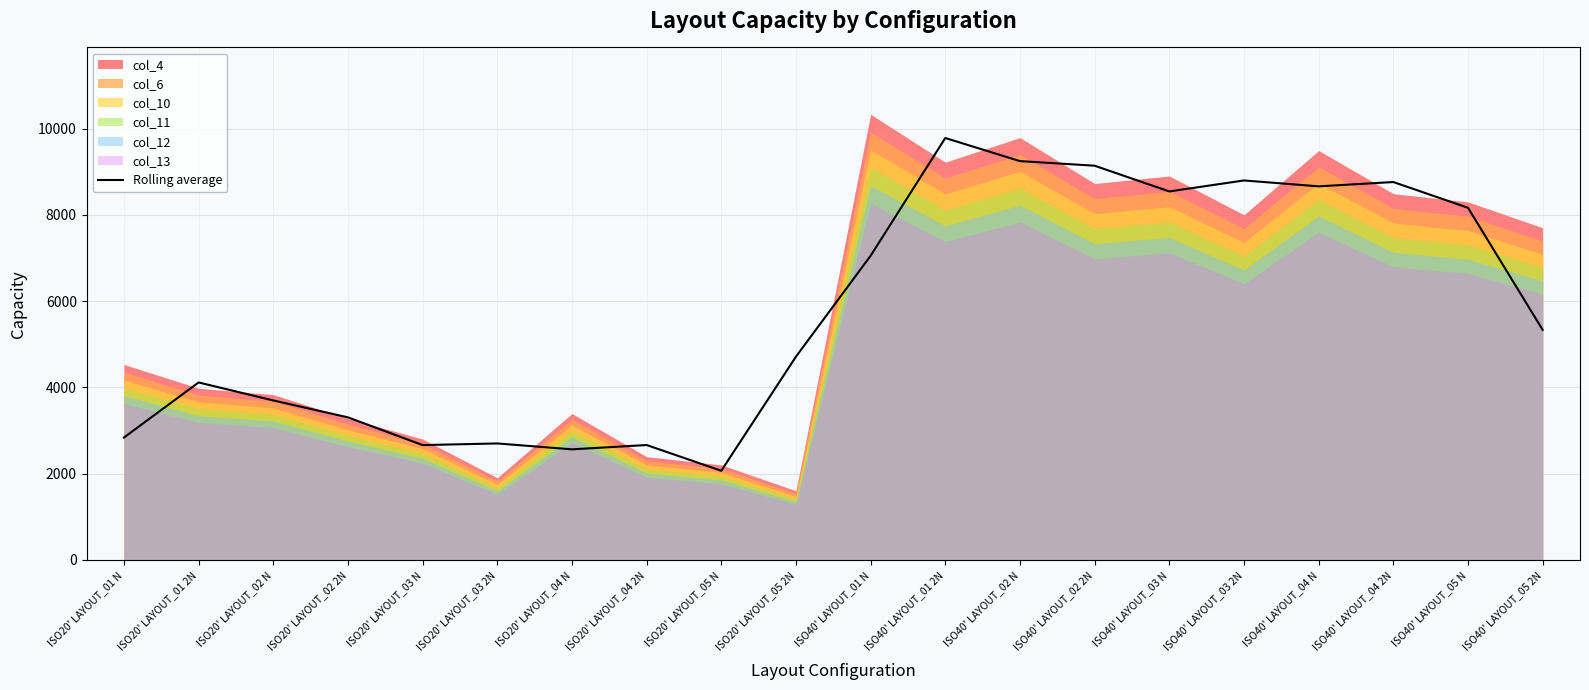

At which category does the data reach its first local peak?

ISO20' LAYOUT_01 2N